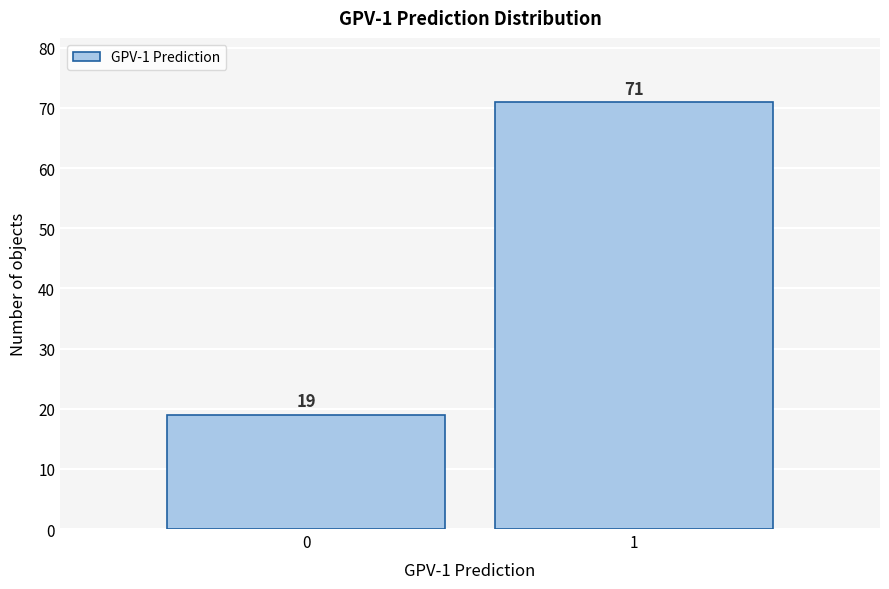

Reading left to right, list all the values displayed in this chart.

19	71